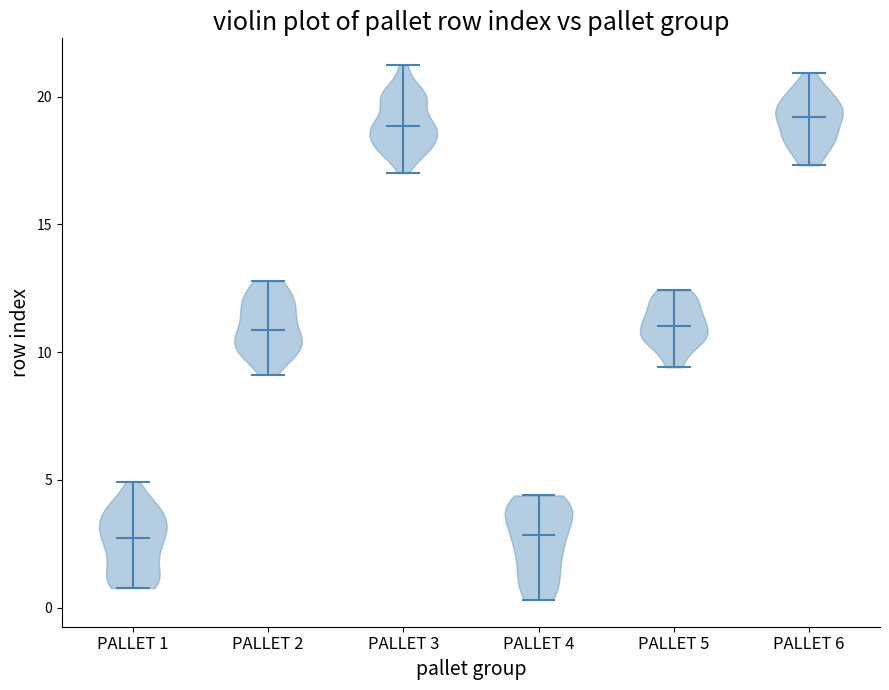

Reading left to right, read every violin against the y-axis: where its median line is, and the lowest and highest points it reaches. The values are not printed on the chart, so give them approximately, as read against the axis.

PALLET 1: median line 2.5, lowest point 1.0, highest point 5.0
PALLET 2: median line 11.0, lowest point 9.0, highest point 13.0
PALLET 3: median line 19.0, lowest point 17.0, highest point 21.0
PALLET 4: median line 3.0, lowest point 0.5, highest point 4.5
PALLET 5: median line 11.0, lowest point 9.5, highest point 12.5
PALLET 6: median line 19.0, lowest point 17.5, highest point 21.0